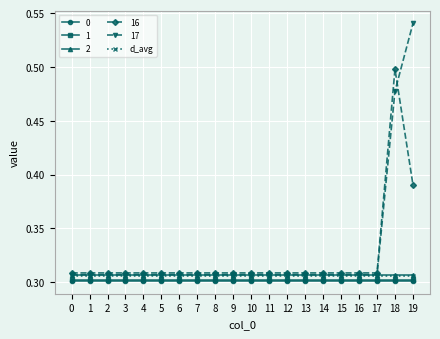

True or false: 2 and 1 intersect in this chart.

False